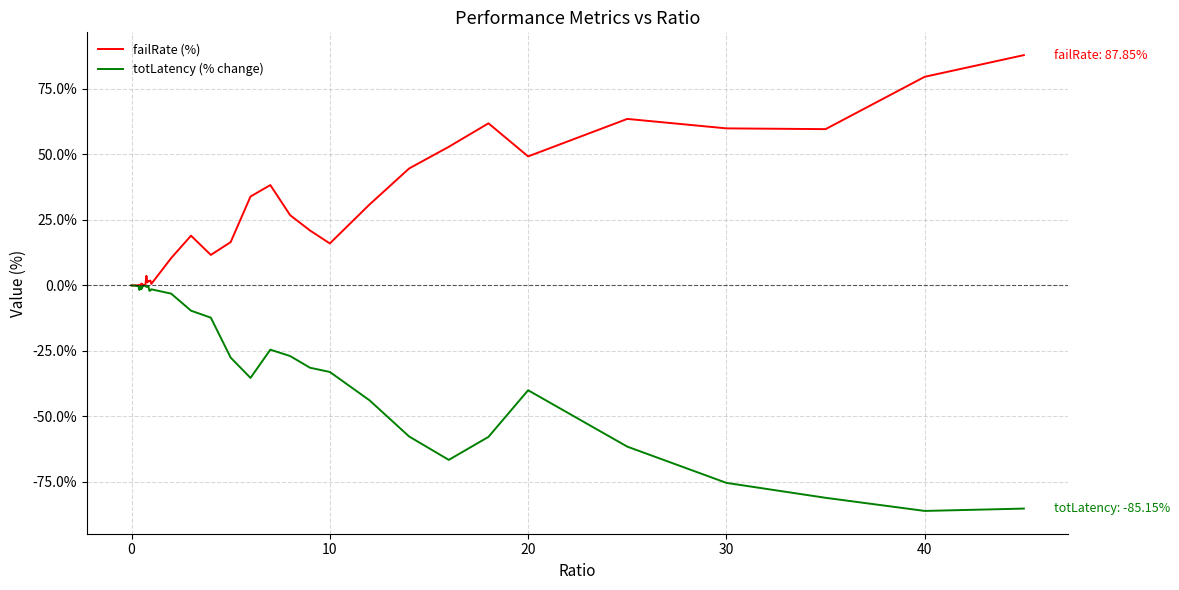

What is the minimum value shown in the chart?

-86.0